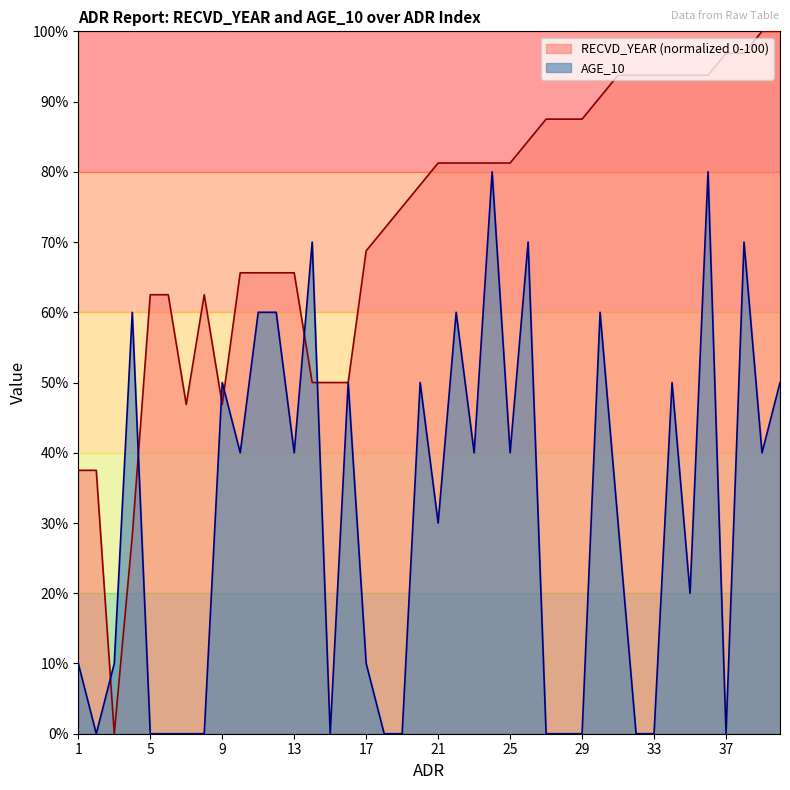

The value of RECVD_YEAR at 20 is 78.1. True or false?

True